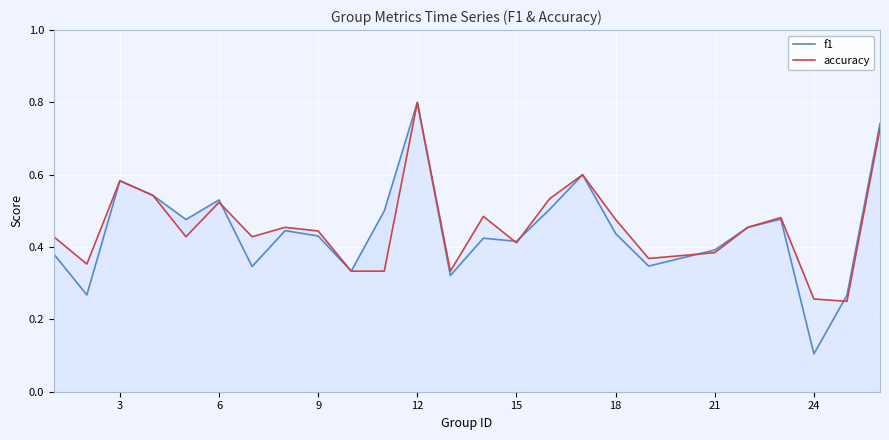

How many series are shown in this chart?

2